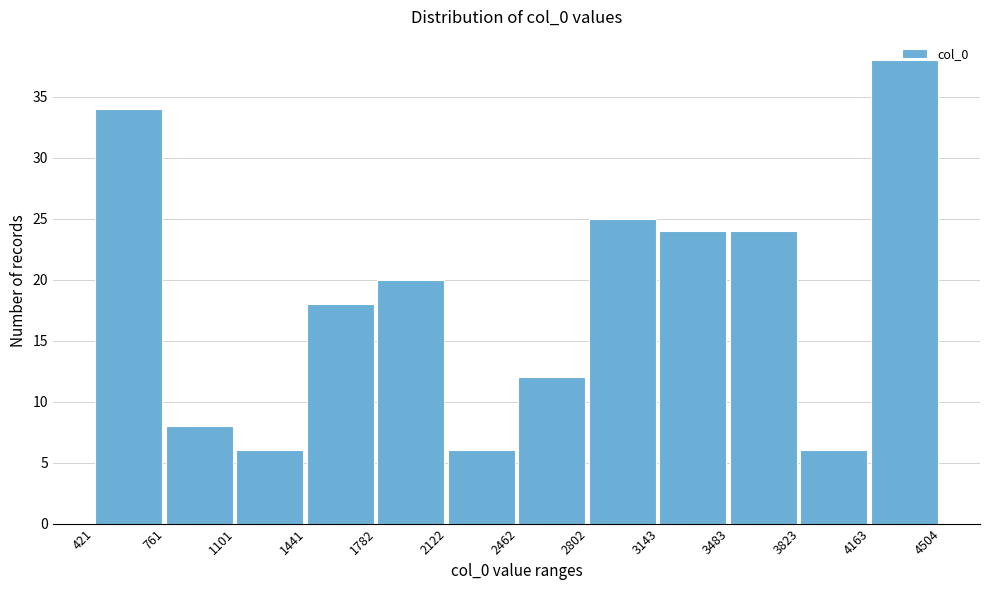

Reading left to right, list every bar in this chart as the range it spans on the x-axis followed by its height. The values are not printed on the chart, so give them approximately, as read against the axis.

421 to 761: 34
761 to 1101: 8
1101 to 1441: 6
1441 to 1782: 18
1782 to 2122: 20
2122 to 2462: 6
2462 to 2802: 12
2802 to 3143: 25
3143 to 3483: 24
3483 to 3823: 24
3823 to 4163: 6
4163 to 4504: 38